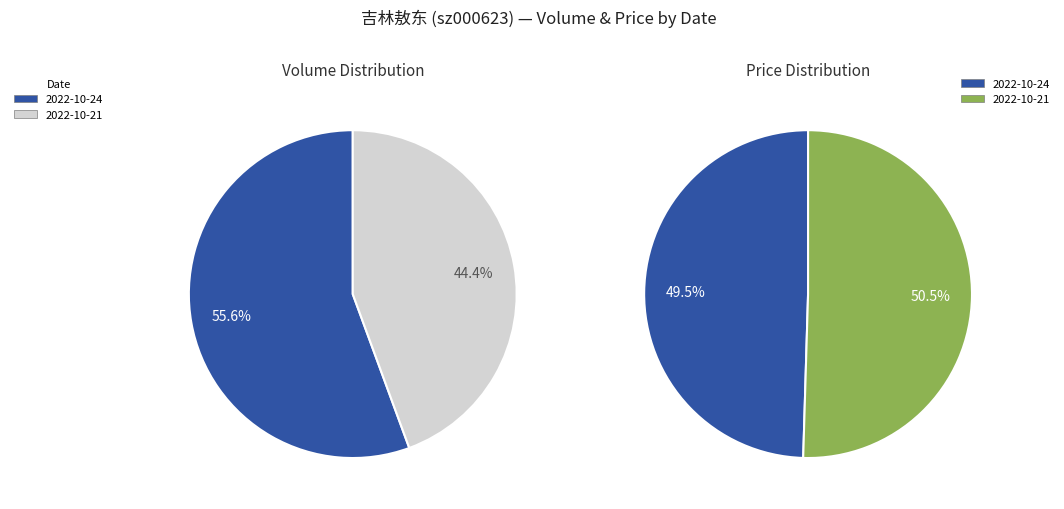

To the nearest percent, what percentage of the pie is 2022-10-24?

56%